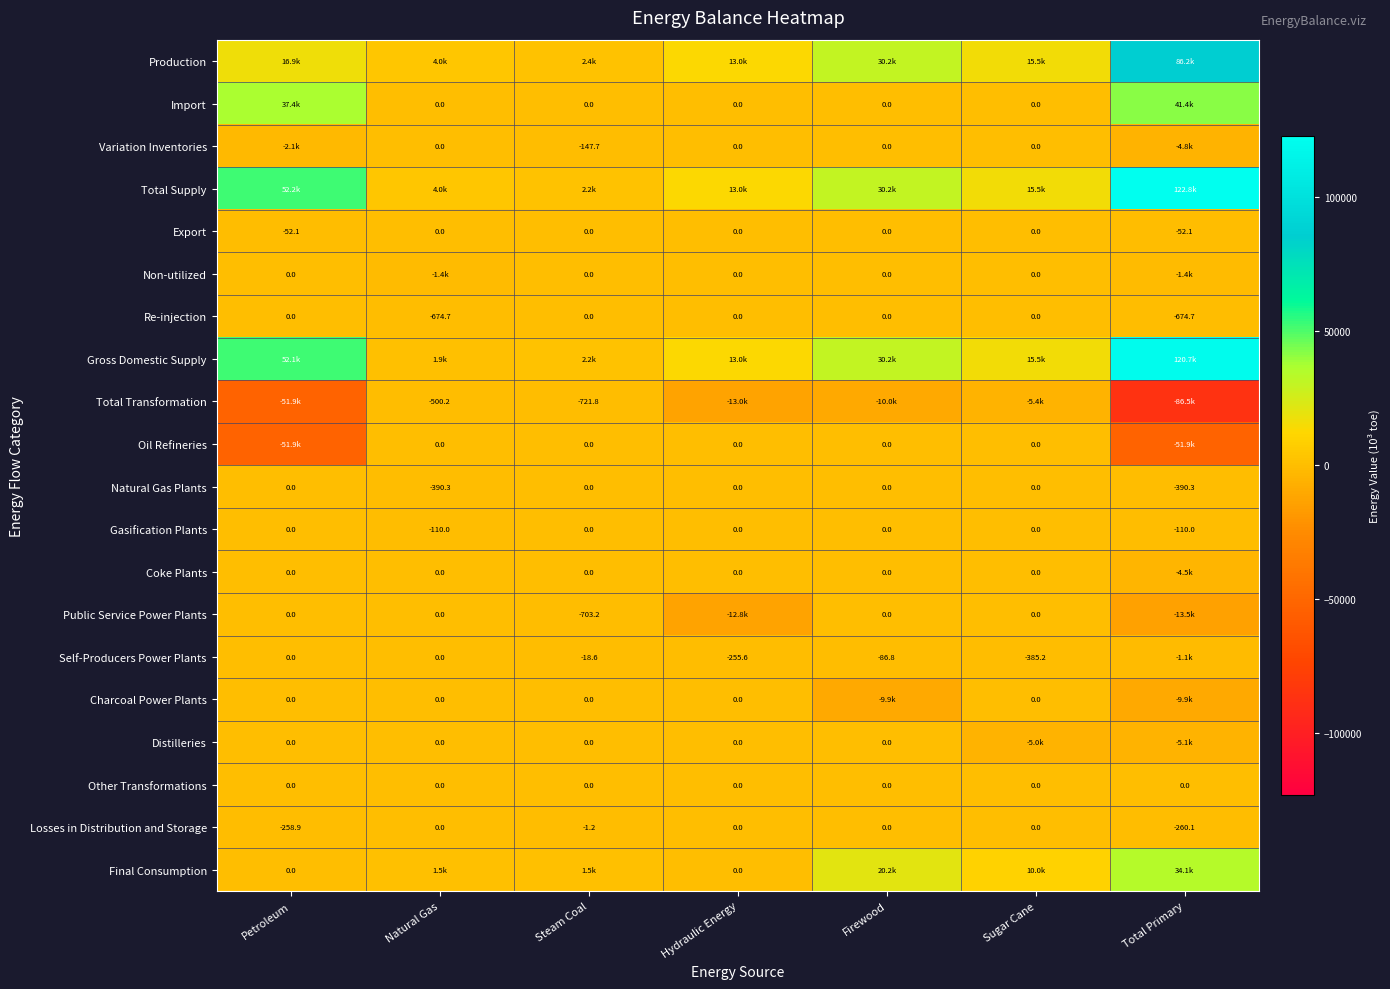

Is the value of Self-Producers Power Plants at Sugar Cane greater than the value of Losses in Distribution and Storage at Sugar Cane?

No